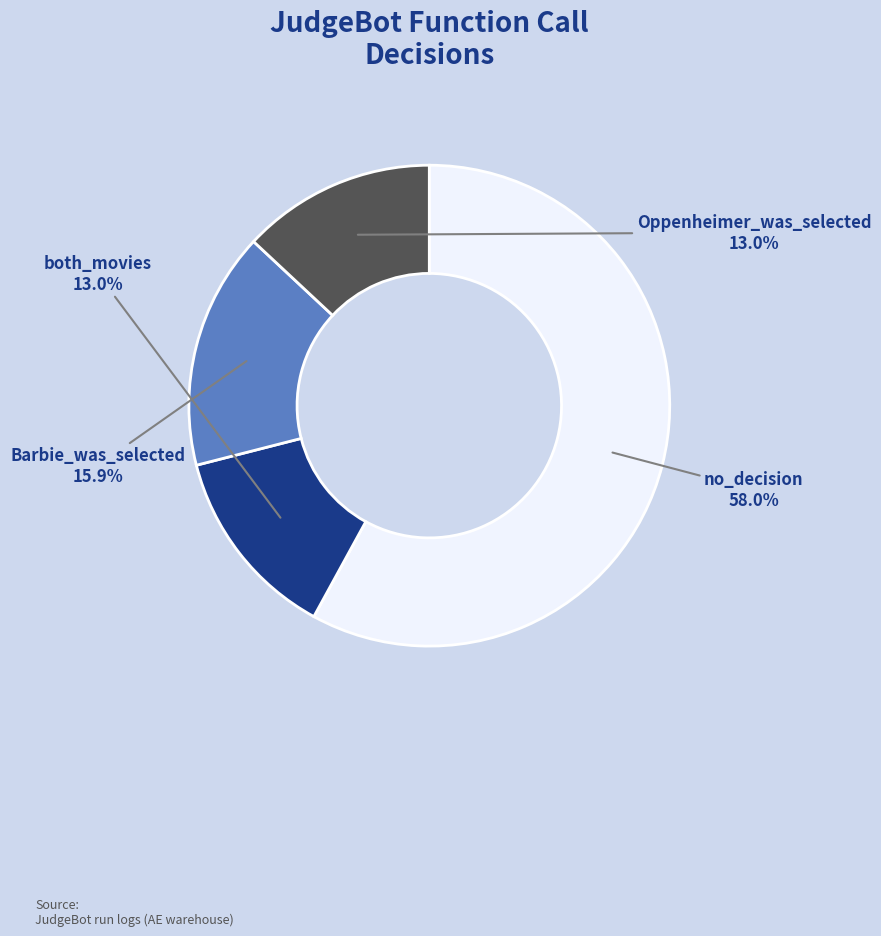

Is it true that Oppenheimer_was_selected is 25% of the pie?

False